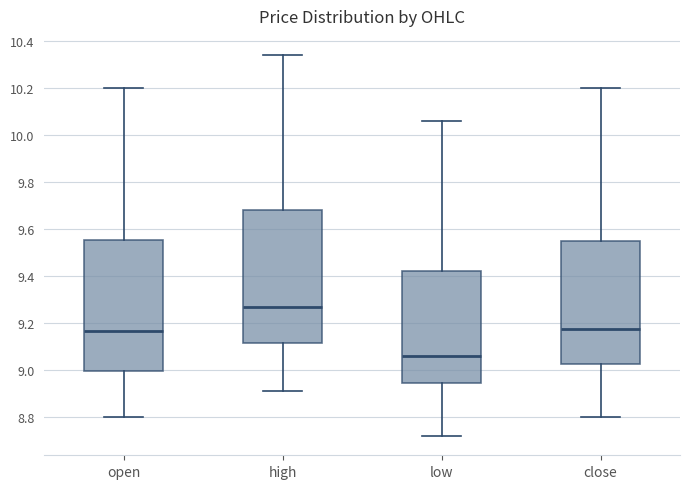

Reading left to right, transcribe this box plot: for each box, give where its median line is, the range the box spans, and where its two whiskers end, as read against the y-axis. The values are not printed on the chart, so give them approximately, as read against the axis.

open: median 9.16, box 9.00 to 9.56, whiskers 8.80 to 10.20
high: median 9.28, box 9.12 to 9.68, whiskers 8.92 to 10.34
low: median 9.06, box 8.94 to 9.42, whiskers 8.72 to 10.06
close: median 9.18, box 9.02 to 9.54, whiskers 8.80 to 10.20